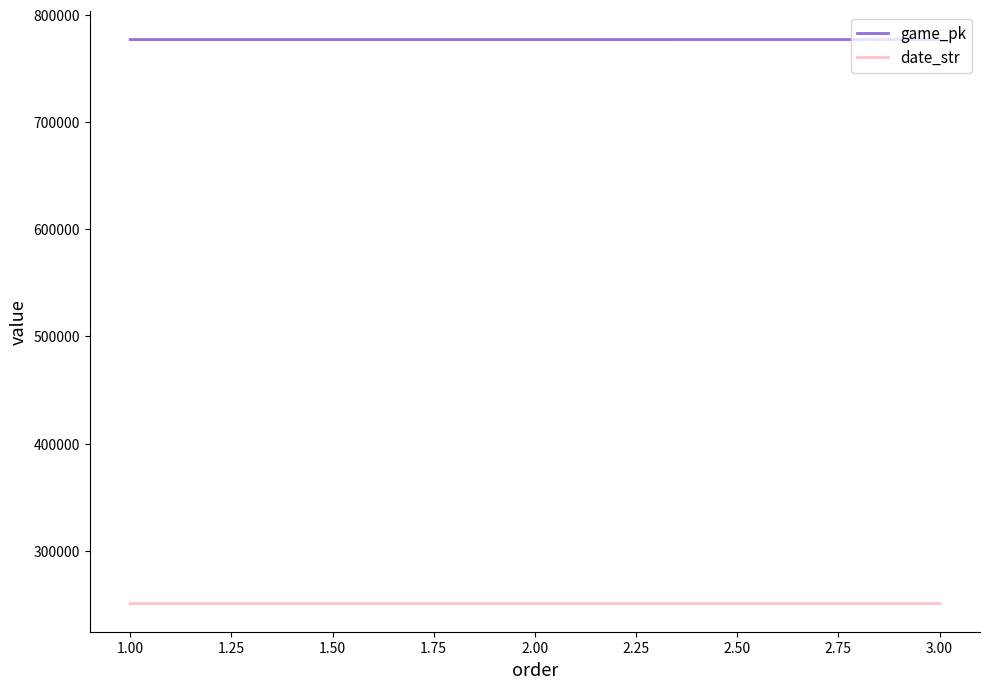

What is the spread (max minus min) of values at 1.00?

526329